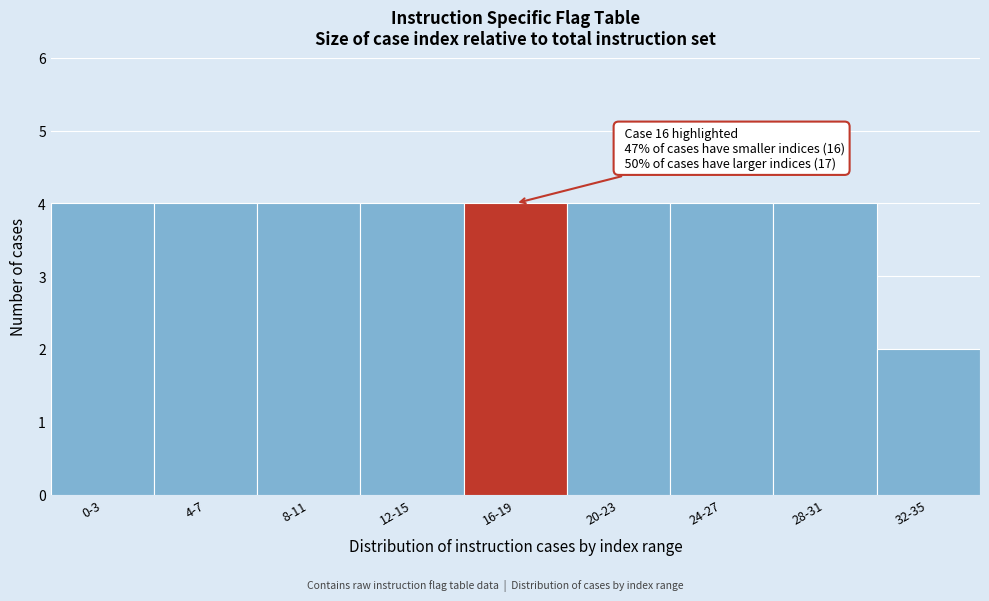

Reading right to left, list all the values displayed in this chart.

2	4	4	4	4	4	4	4	4